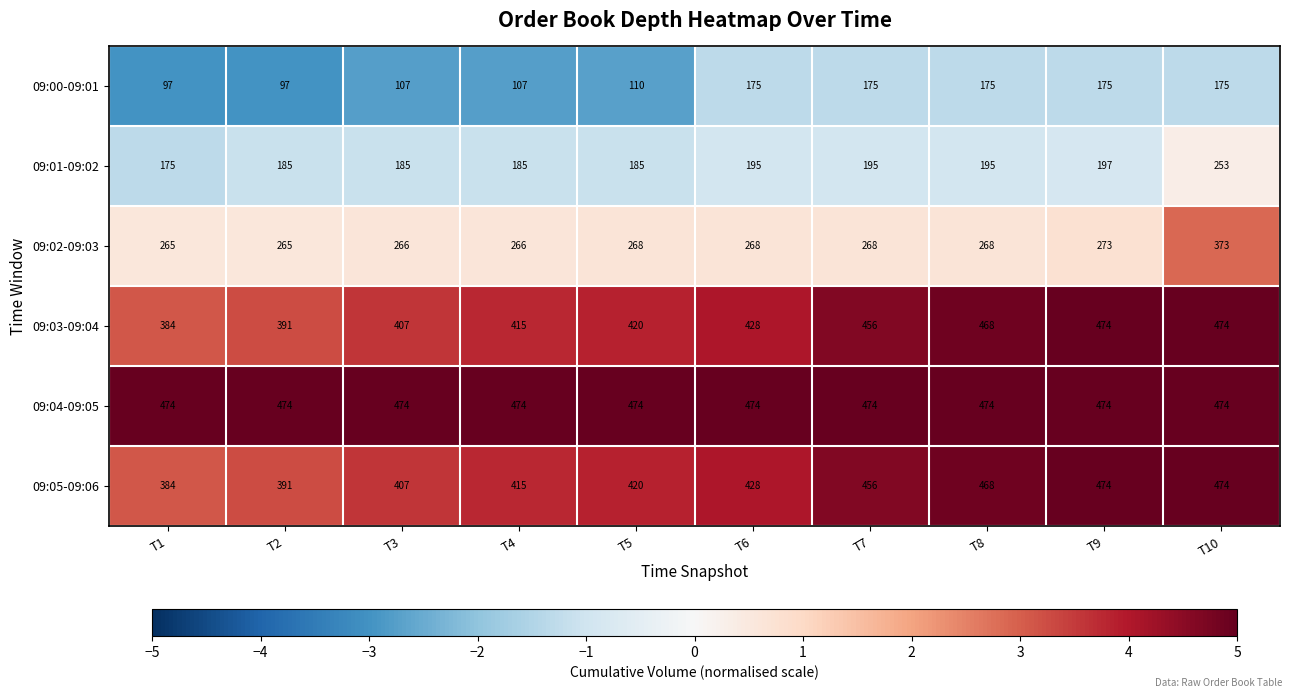

Is the value of 09:00-09:01 at T3 greater than the value of 09:05-09:06 at T1?

No